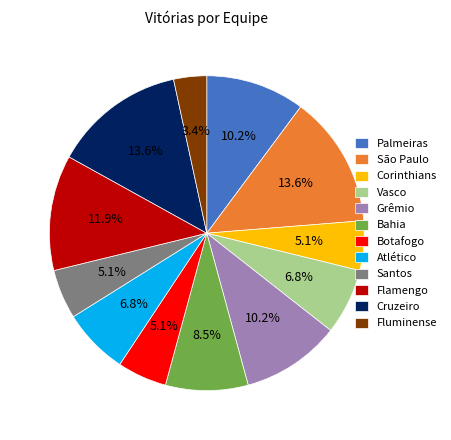

Which category has the smallest portion of the pie?

Fluminense